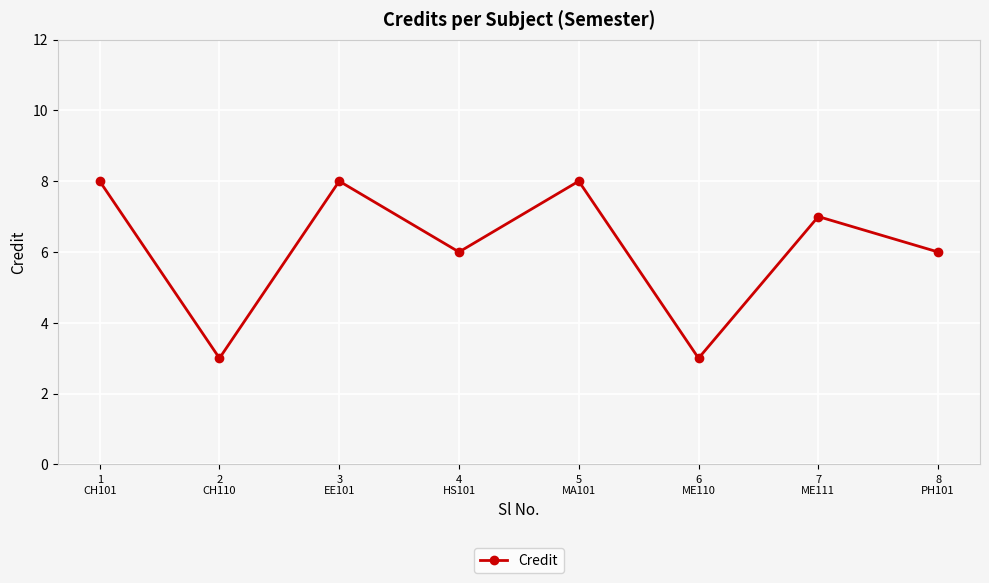

What is the average value?

6